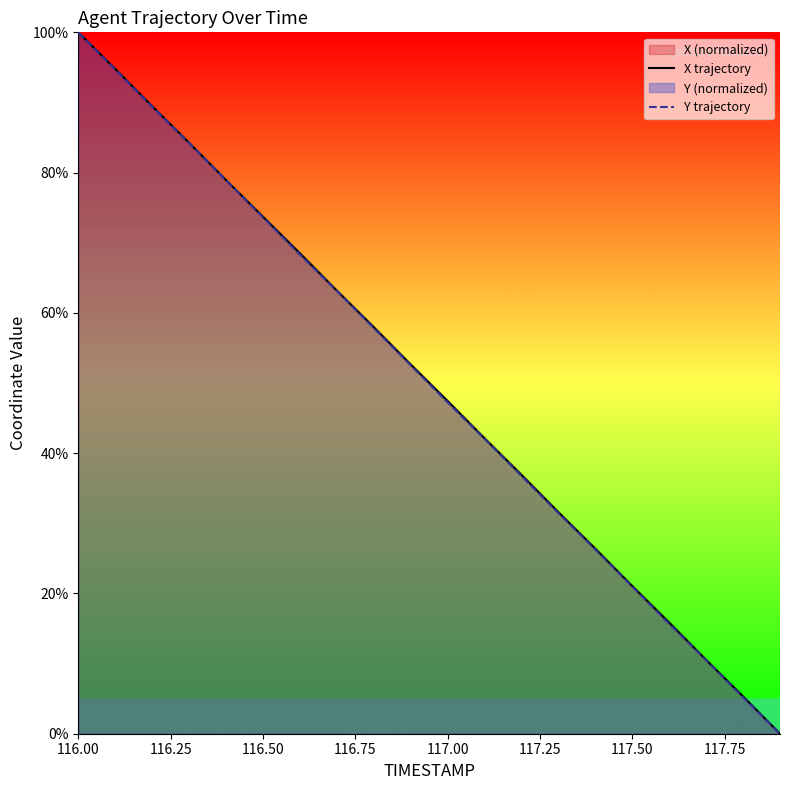

What is the maximum value for X trajectory?

100.0